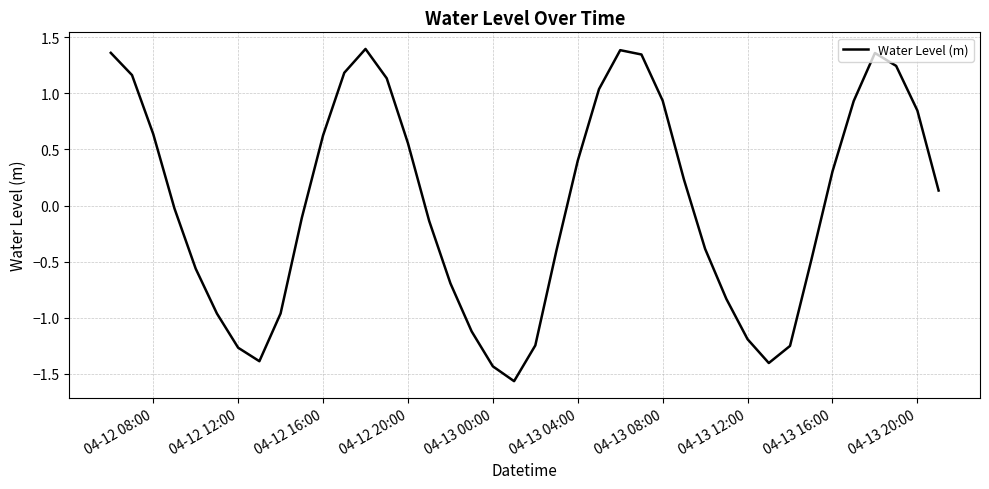

Does the chart display data point markers on the line(s)?

No